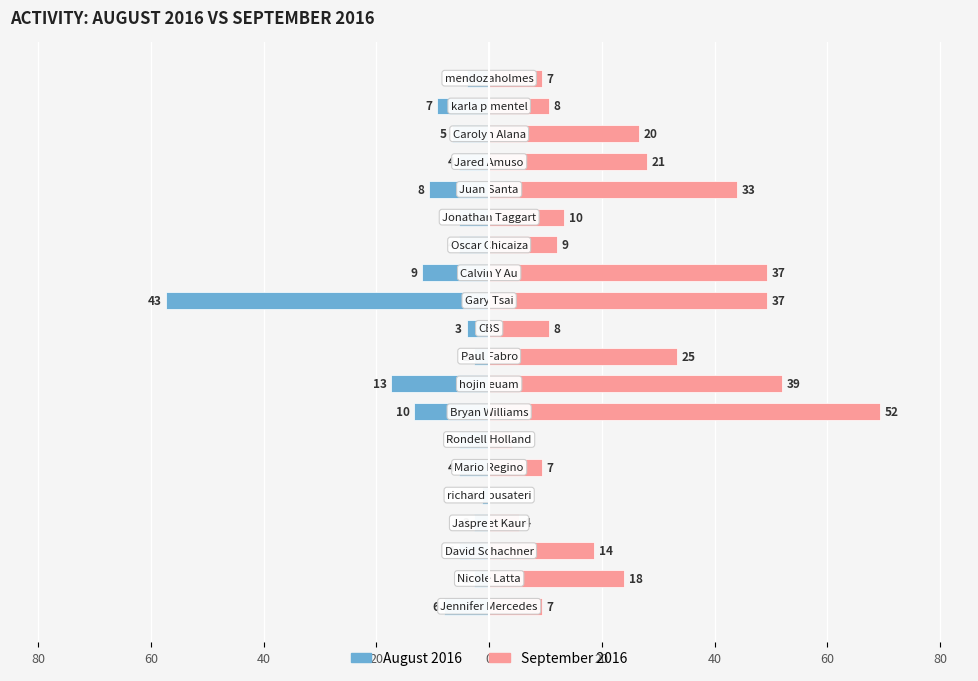

What are all the series names shown in the legend?

August 2016, September 2016